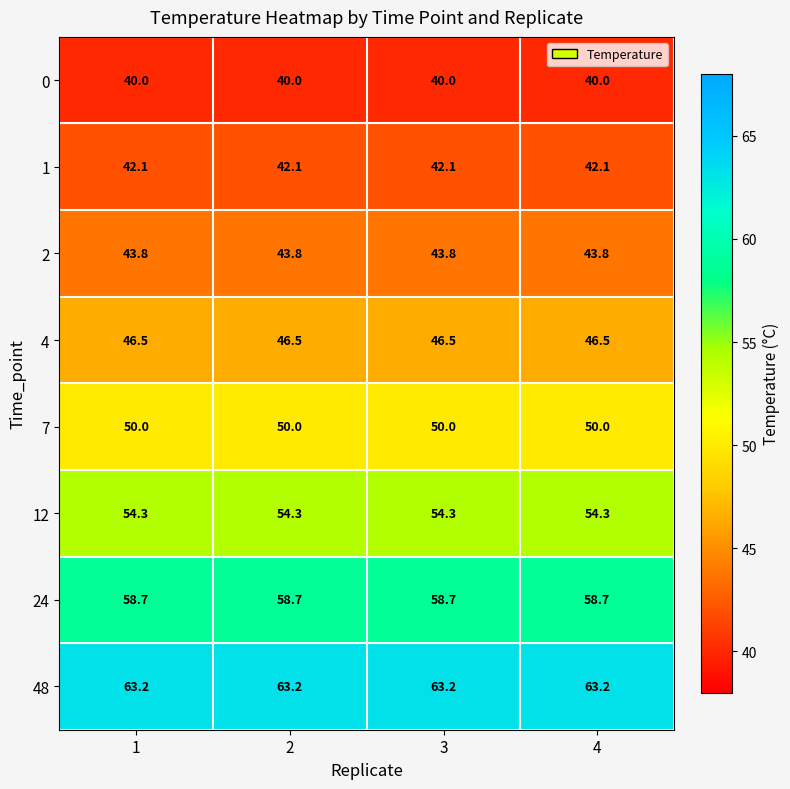

Read the 2 value at 1.

43.8